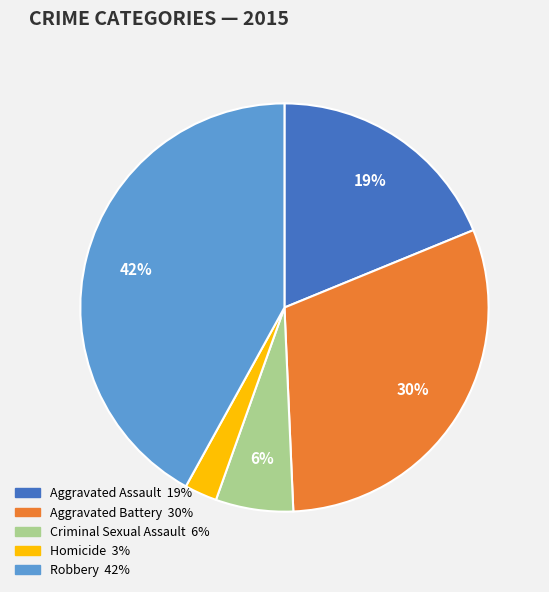

Is there any slice that represents more than half of the pie?

No